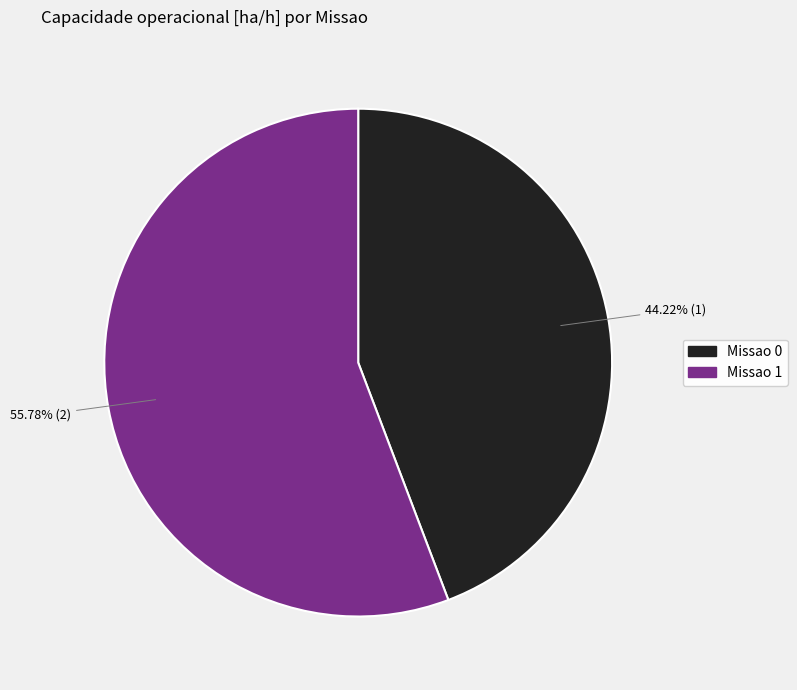

What is the majority slice?

Missao 1